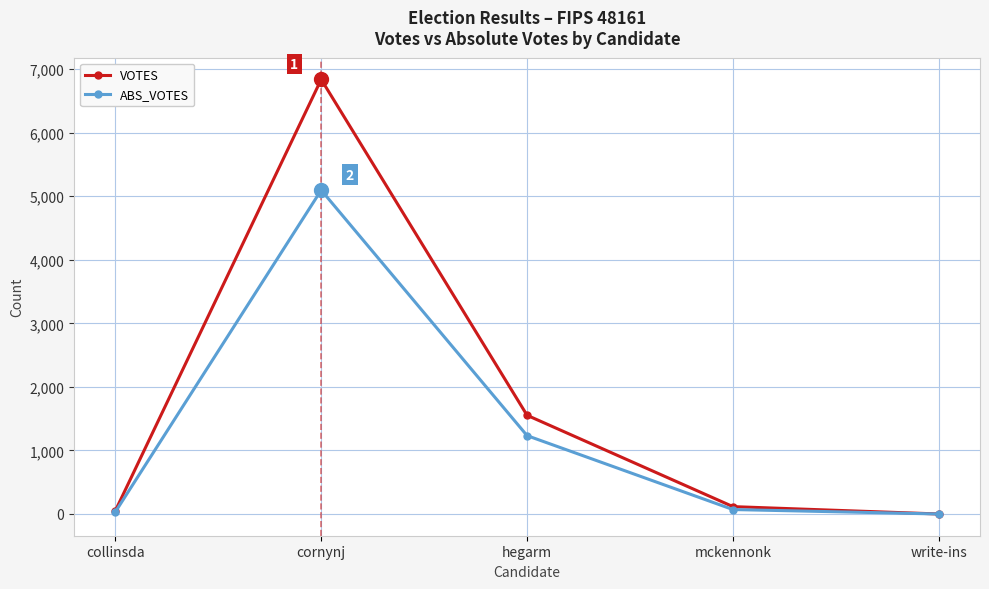

List the series in order of their peak value, lowest first.

ABS_VOTES, VOTES